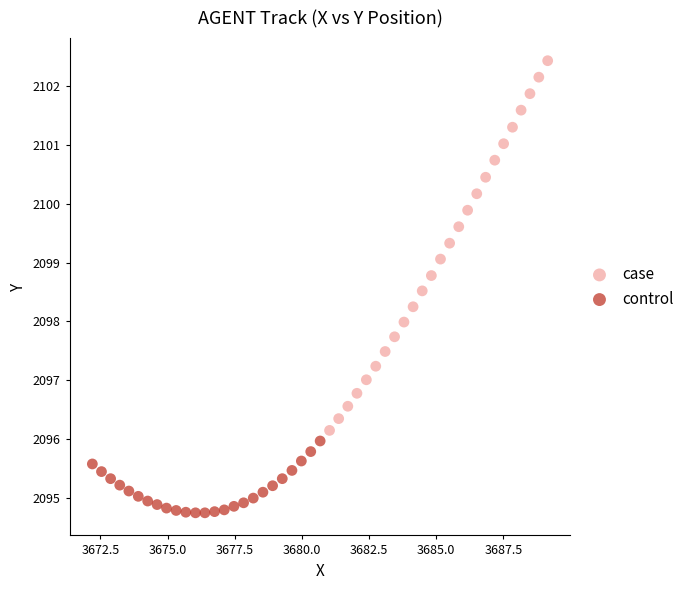

Which series contains the highest Y value?

case